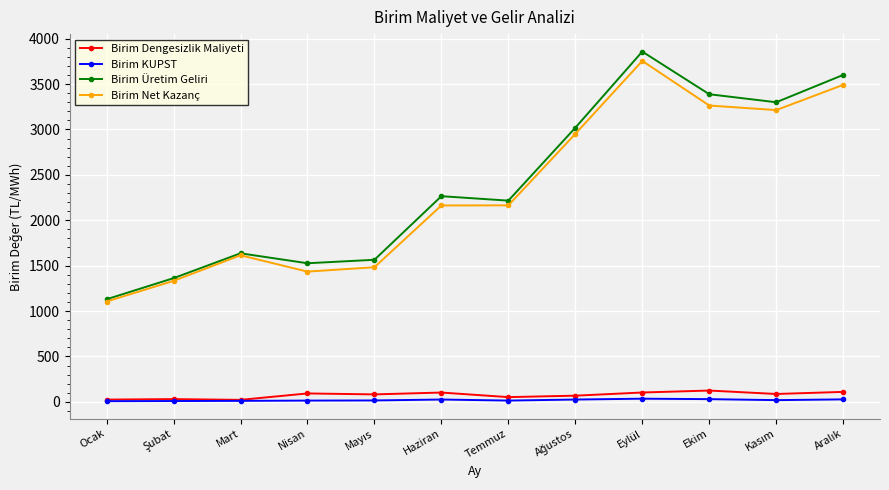

At which label does Birim Net Kazanç reach its peak?

Eylül